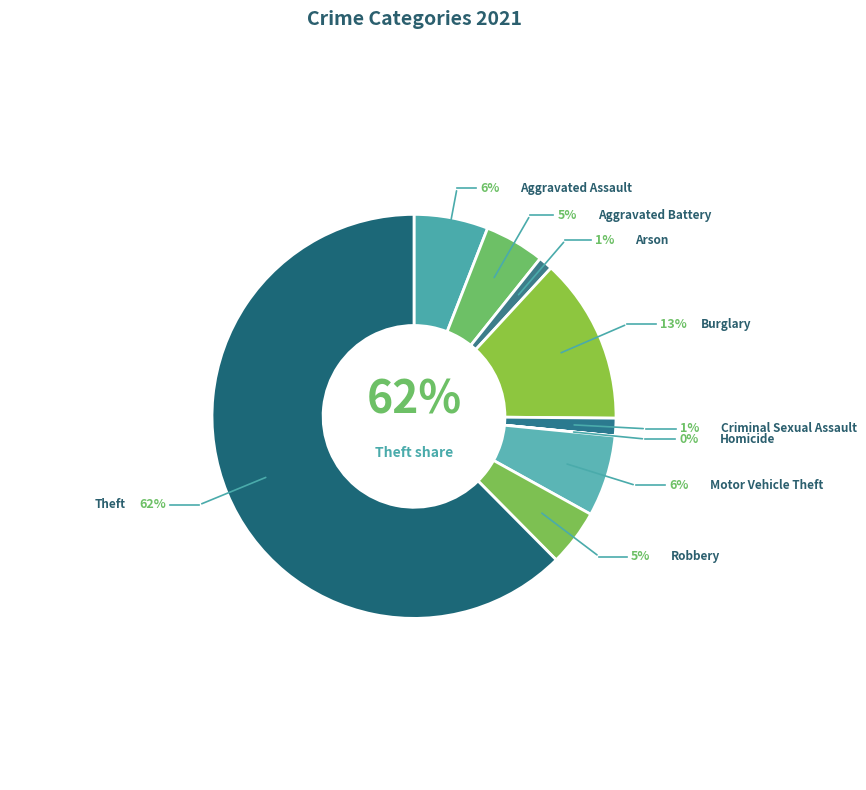

What is the total percentage of Arson and Homicide?

1.1%